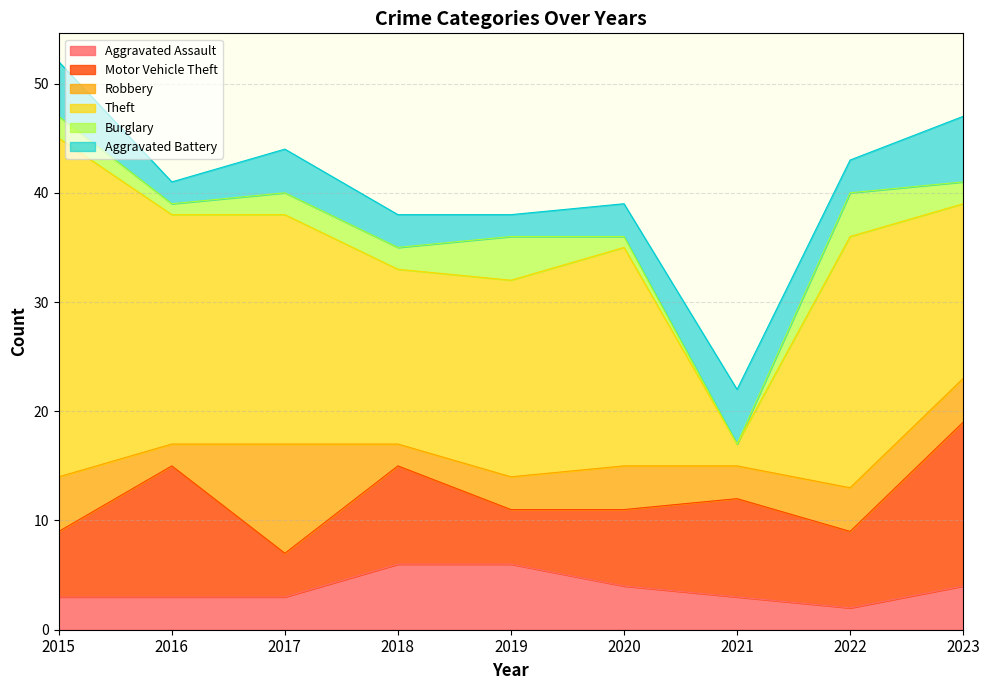

At which label is Motor Vehicle Theft closest to 9?

2018